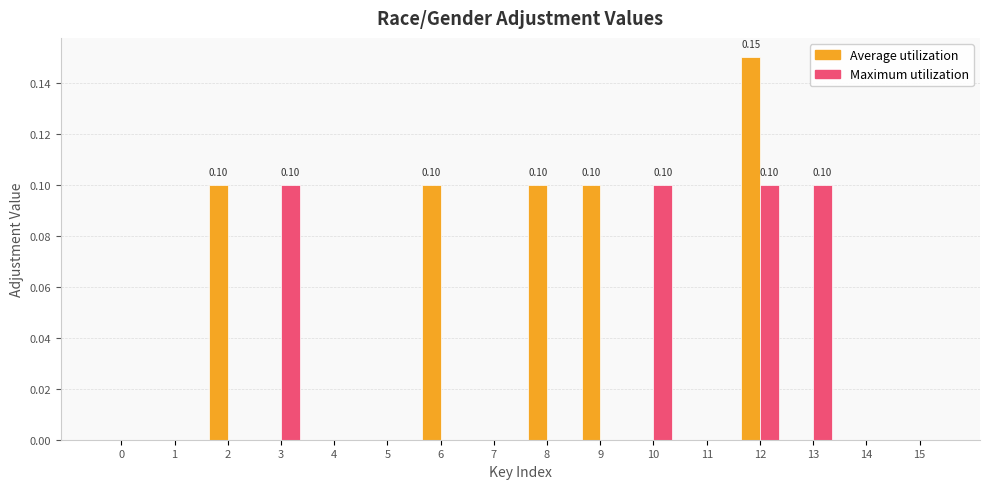

Which series has the largest total across all categories?

Average utilization